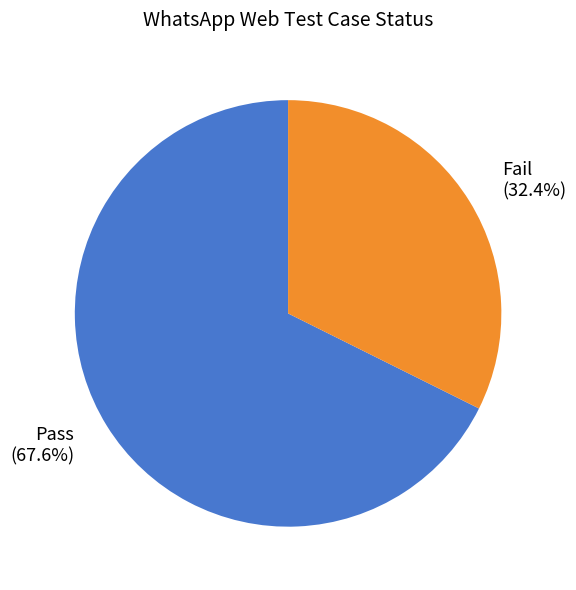

What is the largest slice in the pie chart?

Pass